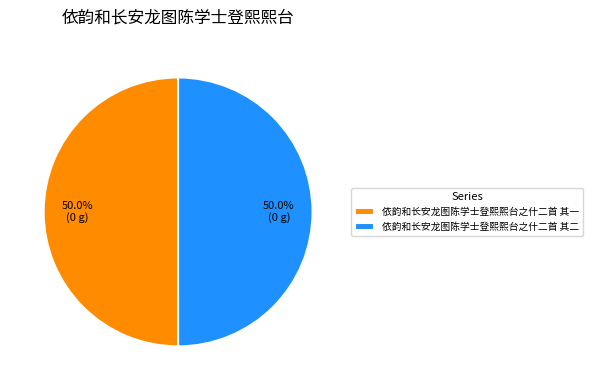

Do 依韵和长安龙图陈学士登熙熙台之什二首 其一 and 依韵和长安龙图陈学士登熙熙台之什二首 其二 together represent more than half of the pie?

Yes